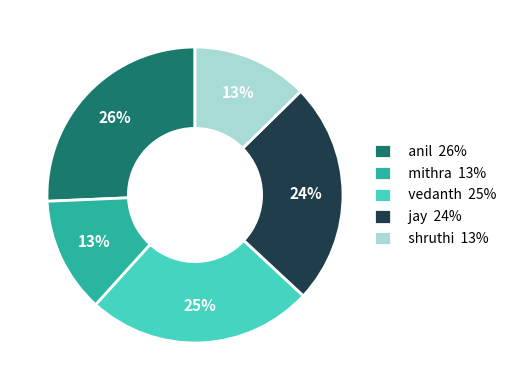

To the nearest percent, what is the average slice percentage?

20%